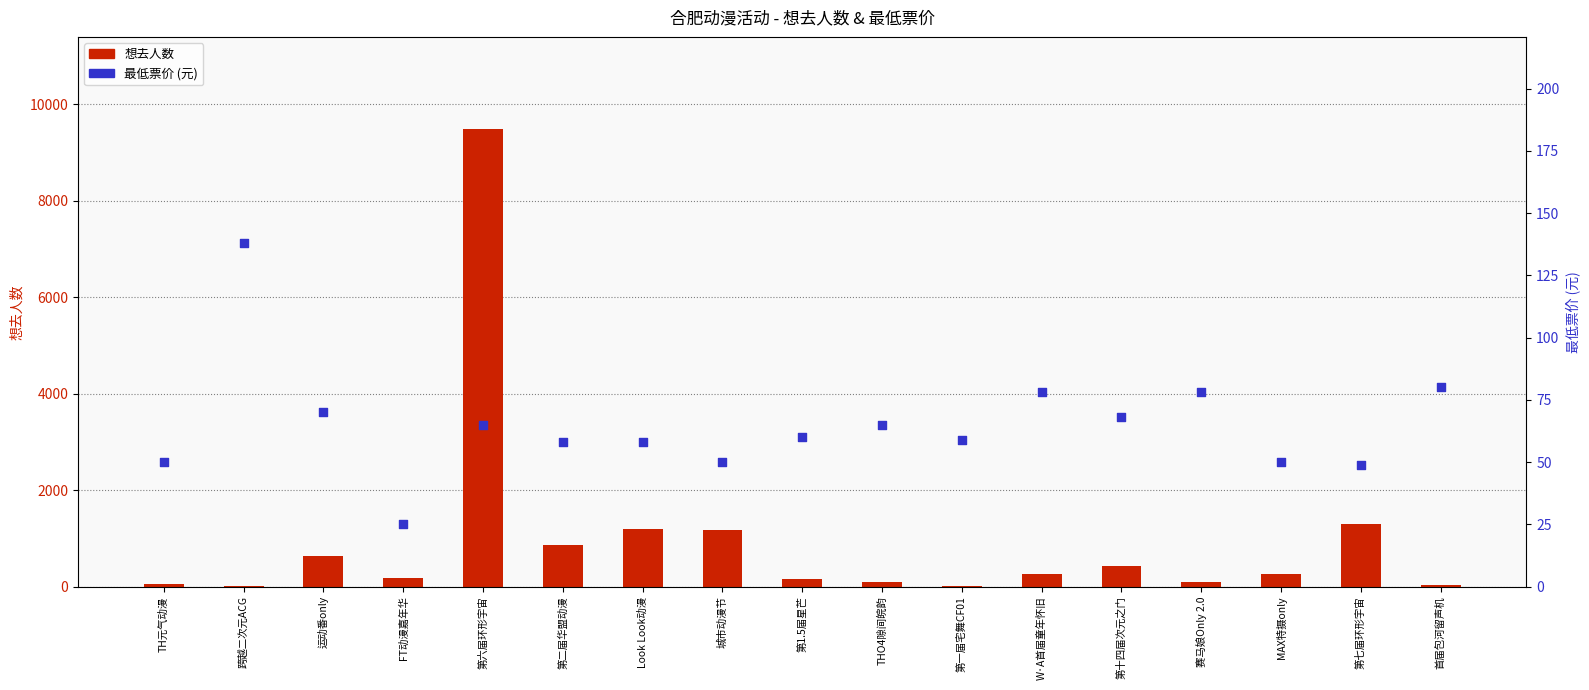

Is the value of 想去人数 at 赛马娘Only 2.0 greater than the value of 最低票价(元) at 赛马娘Only 2.0?

Yes